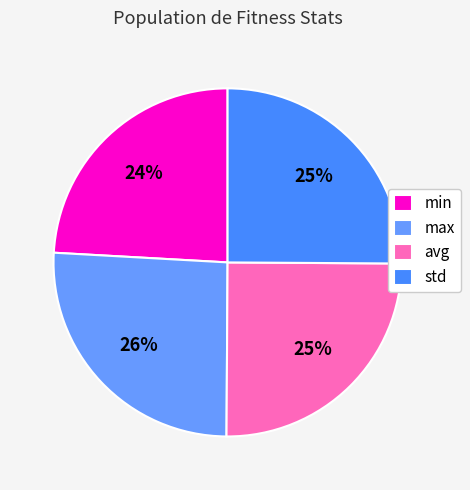

How many segments does this pie chart have?

4